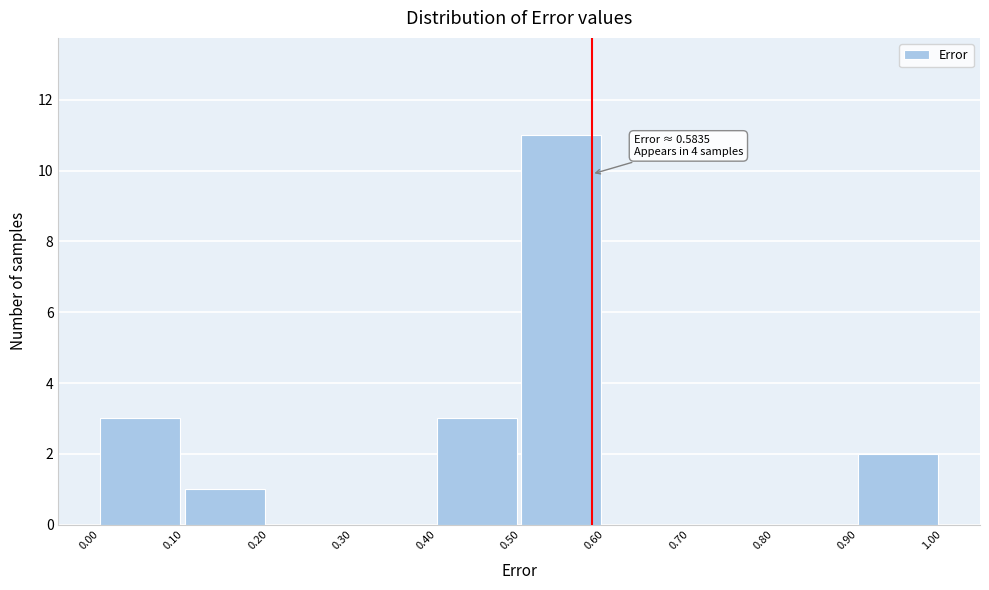

Over which range of the x-axis is the bar tallest?

0.50 to 0.60